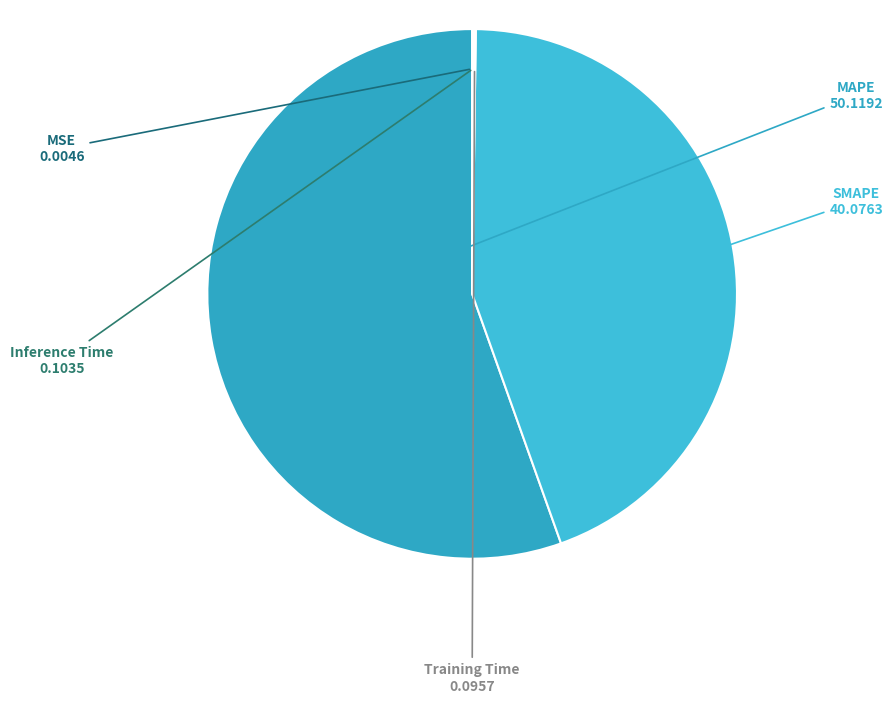

True or false: SMAPE accounts for 57% of the total.

False